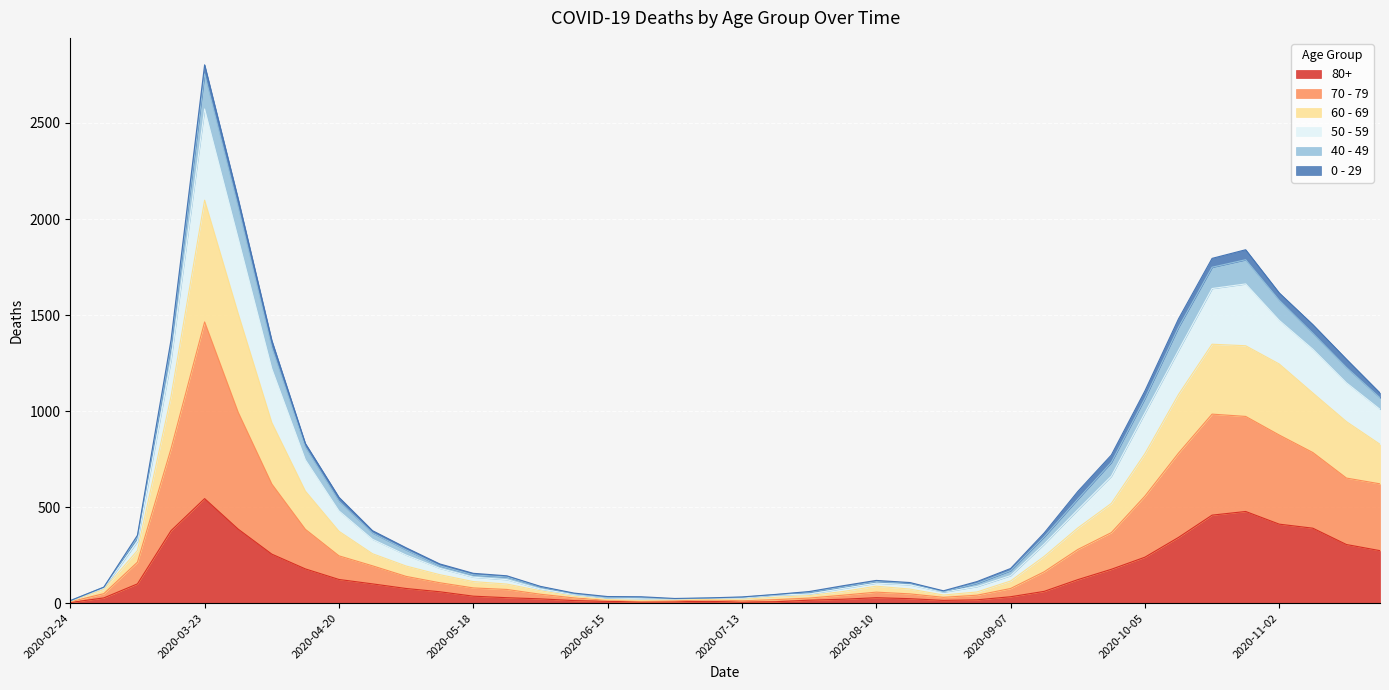

What are all the series names shown in the legend?

80+, 70 - 79, 60 - 69, 50 - 59, 40 - 49, 0 - 29